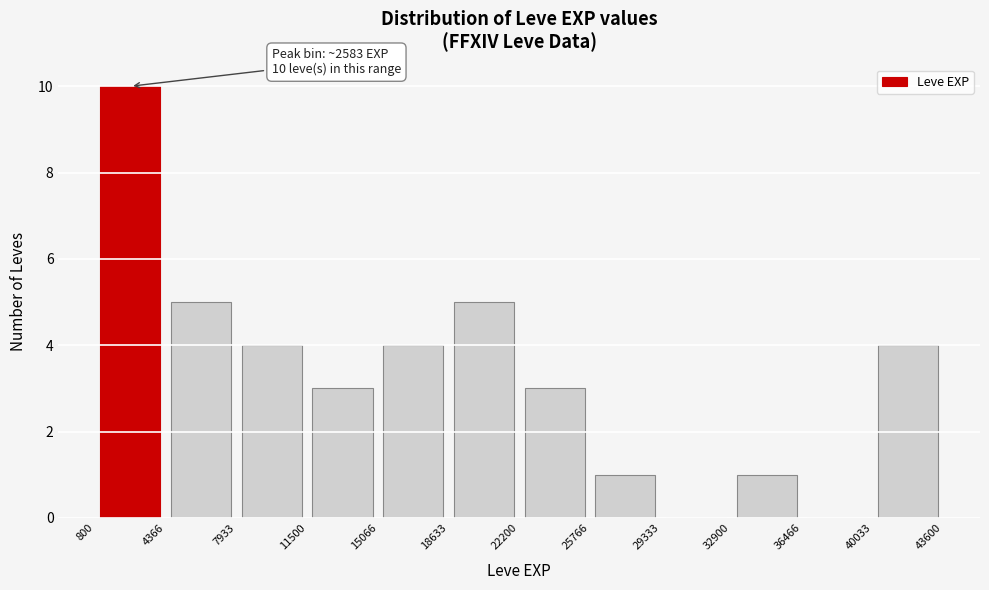

Over which range of the x-axis is the bar tallest?

800 to 4366